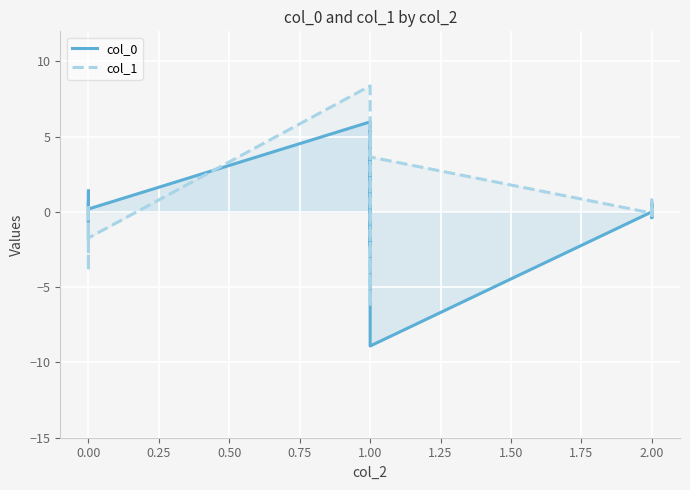

Reading left to right, transcribe all the data shown in this chart.

col_0: 1.4	-0.7	1.3	-1.9	0.7	0.2	6.0	-2.3	2.1	3.0	5.4	-8.9	0.0	-0.4	0.4	0.4	0.3	0.2	0.4	-0.1	0.6	-0.0	0.1
col_1: -1.4	-1.4	0.4	-3.9	-1.4	-1.7	8.4	-1.1	-1.3	-6.3	5.5	3.7	-0.1	-0.2	0.1	-0.1	0.2	0.8	-0.1	0.2	0.0	0.1	0.2